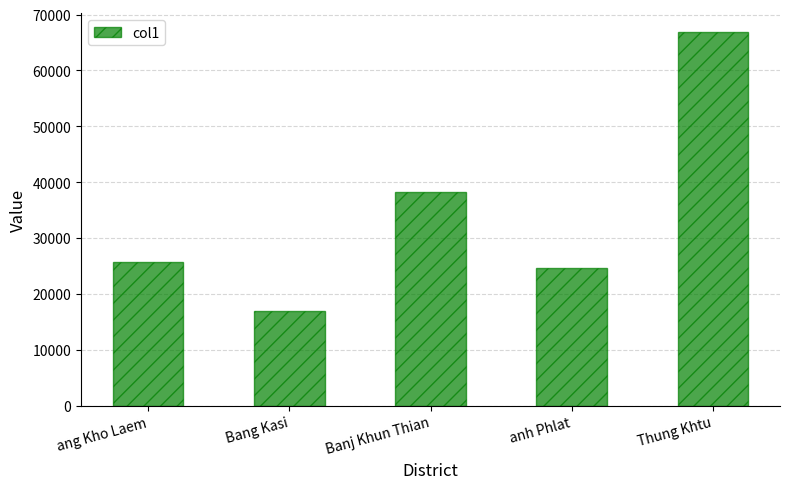

At which category does the chart reach its peak across all series?

Thung Khtu